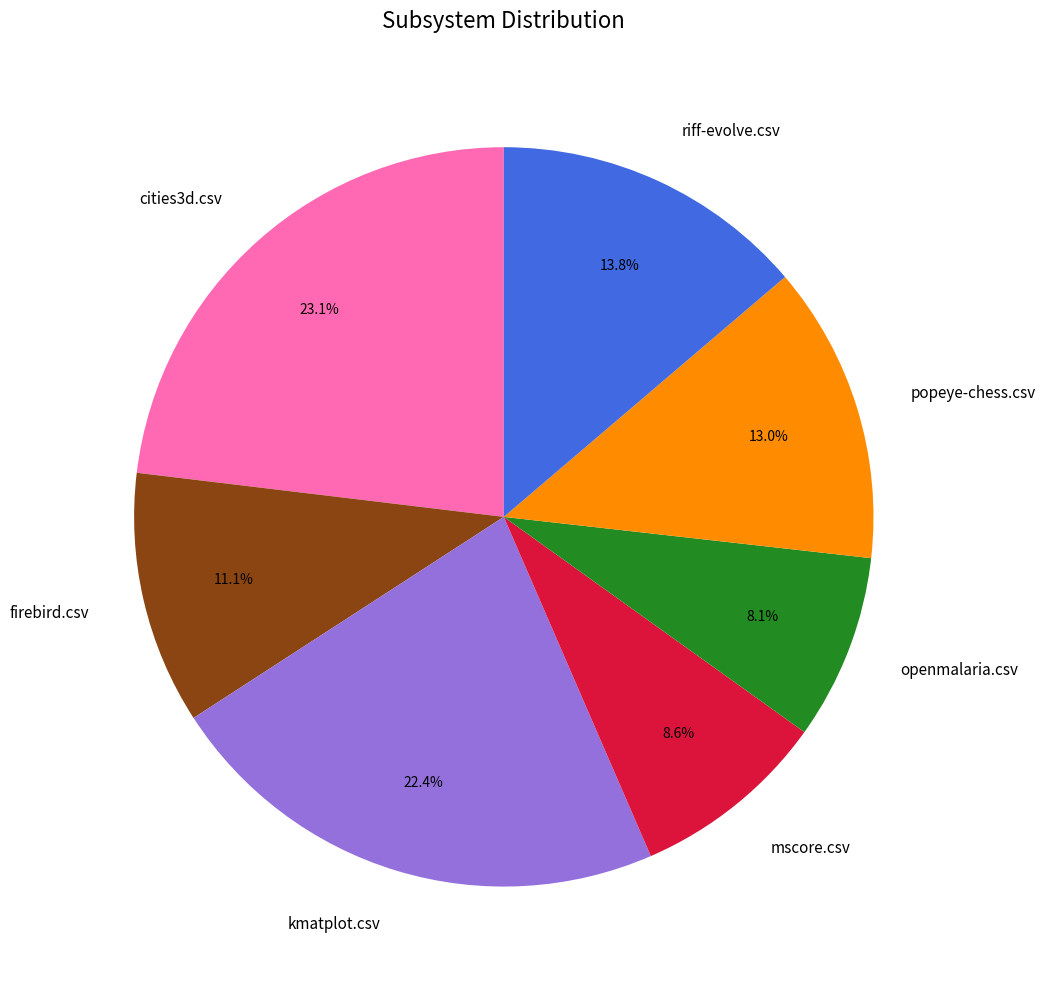

Between cities3d.csv and kmatplot.csv, which is larger?

cities3d.csv